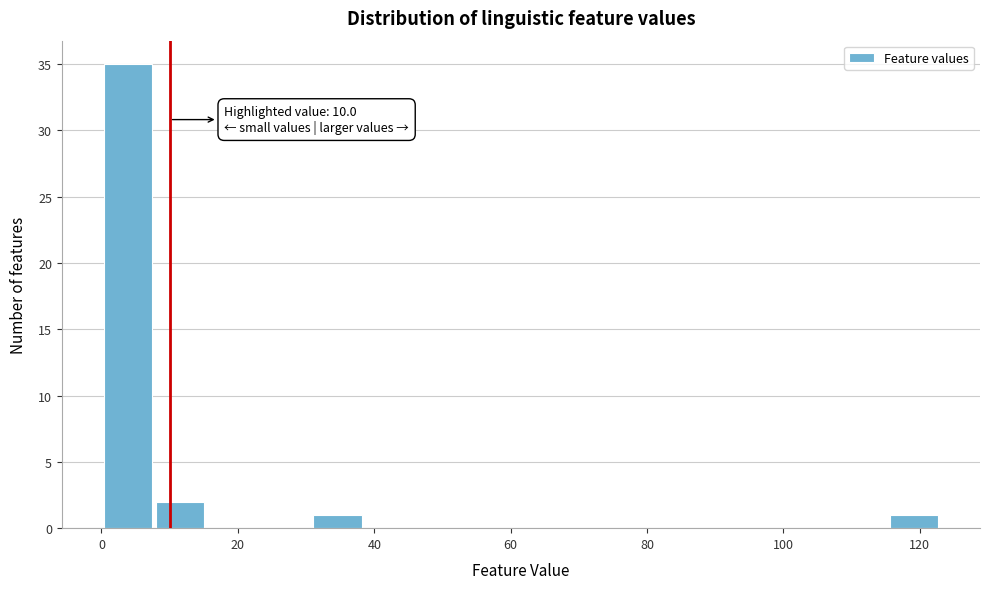

Read against the x-axis, roughly where is the centre of the tallest bar?

4